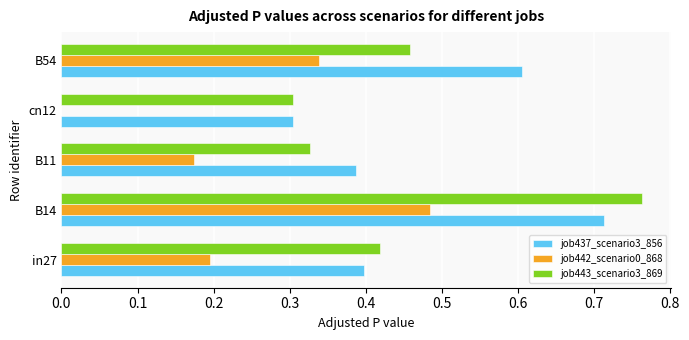

At which category is the sum across all series the highest?

B14